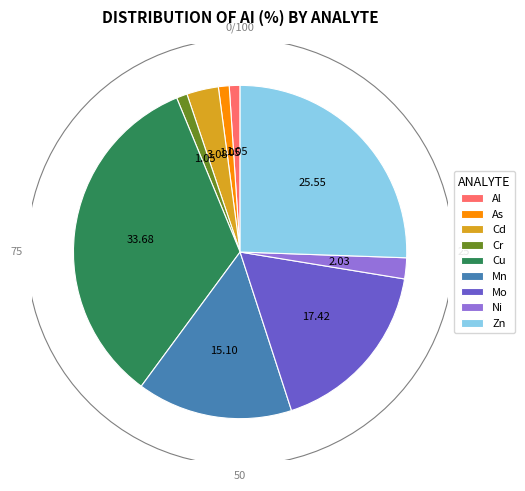

Does Se represent more than half of the total?

No